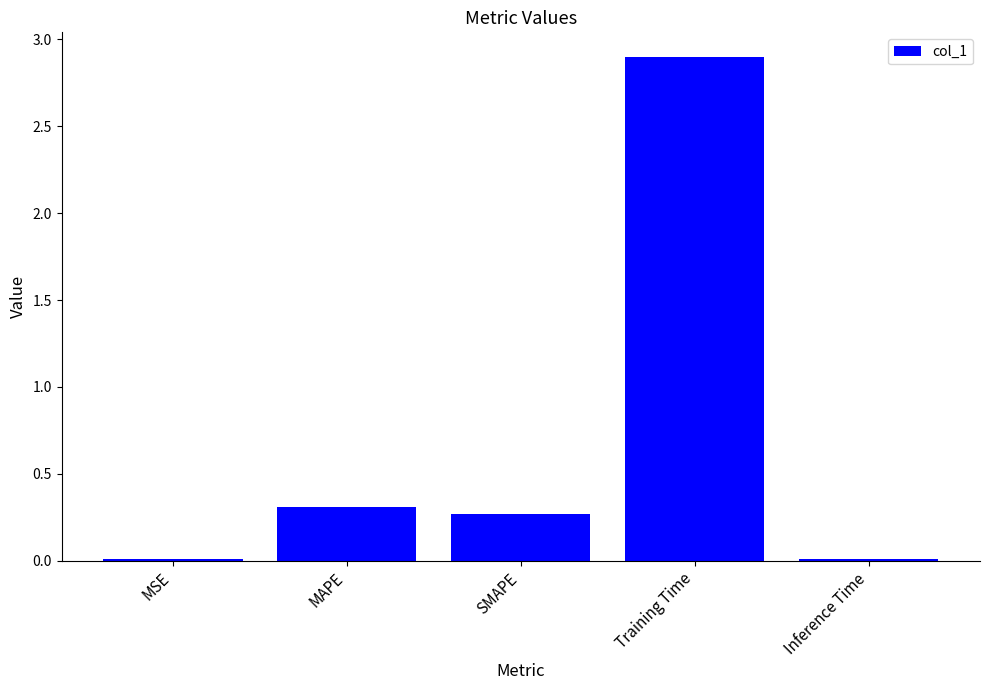

The value at Inference Time is 0.0. True or false?

True